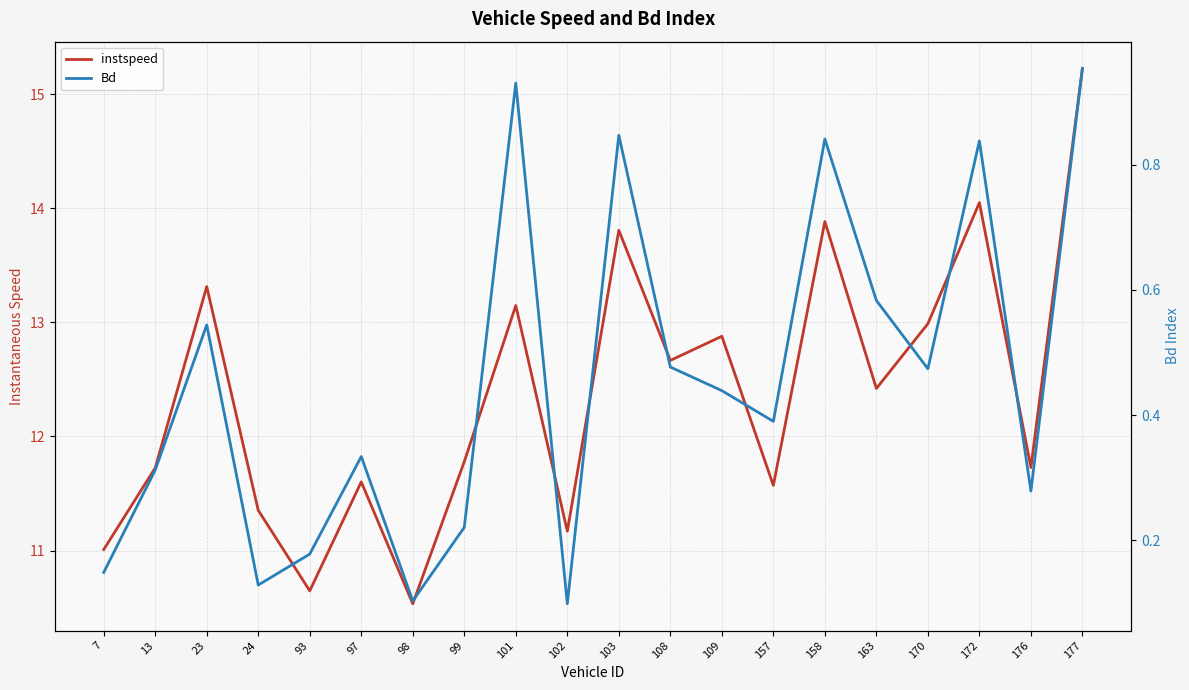

What is the maximum value shown in the chart?

15.2